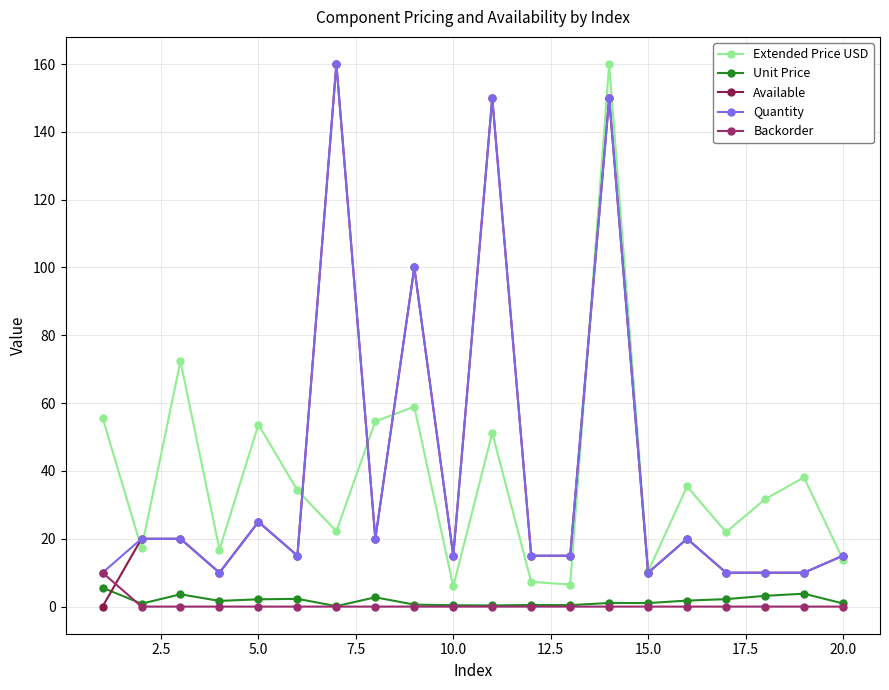

What is the value of the Quantity point at the 19th from the left?

10.0